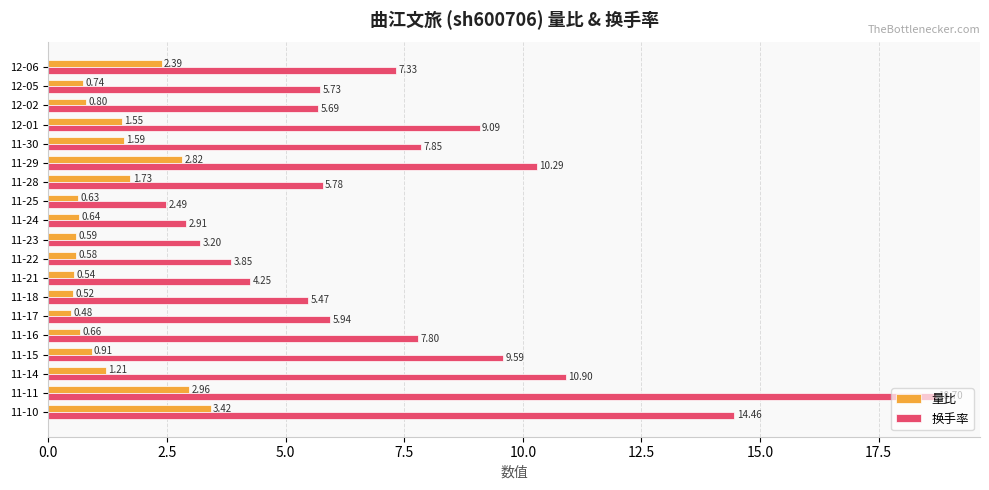

Rank the series by their average value, from lowest to highest.

量比, 换手率